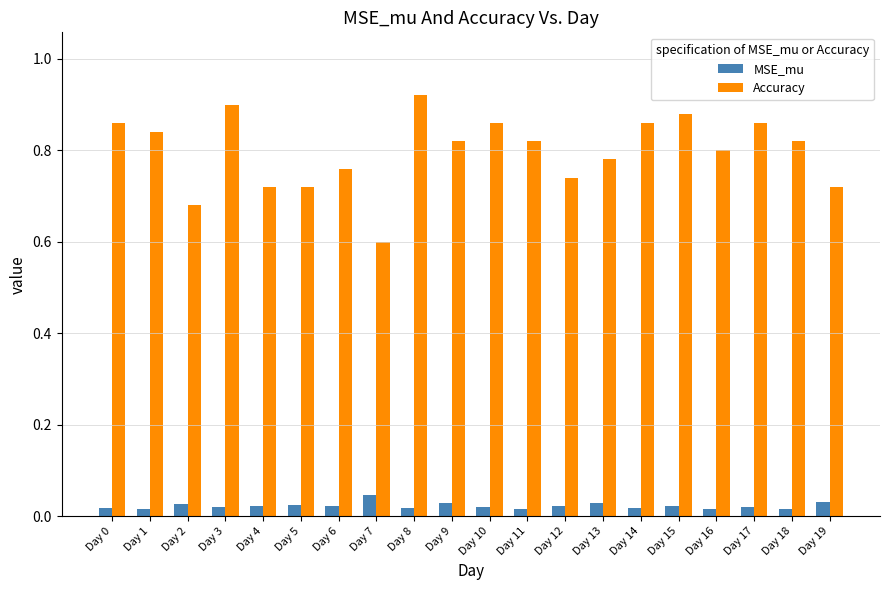

How many series are shown in this chart?

2